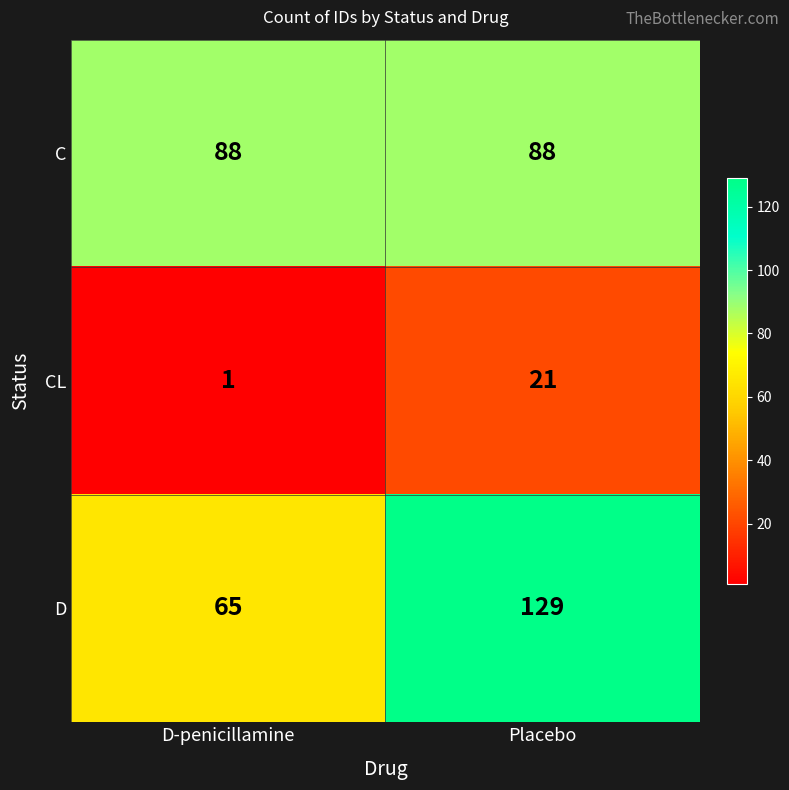

True or false: D has a value of 31 at Placebo.

False